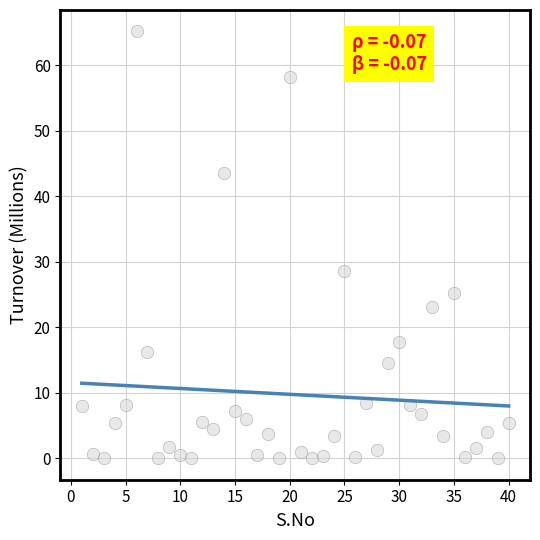

What Y value in the scatter plot is closest to 32?

28.7